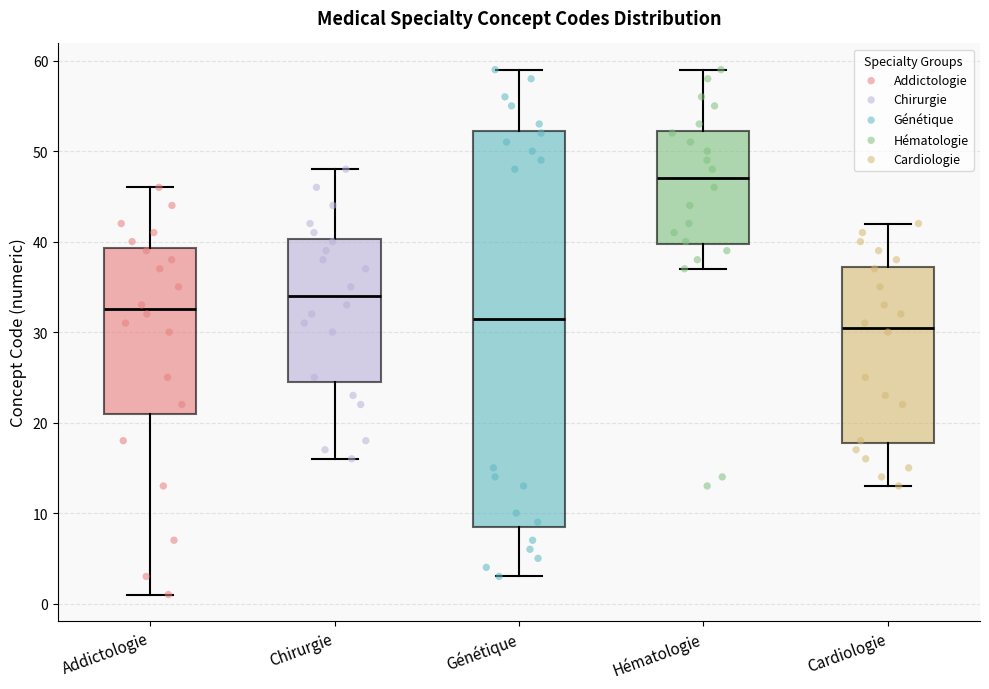

Where does the median line of the box for Hématologie sit on the y-axis? The values are not printed on the chart, so give them approximately, as read against the axis.

47